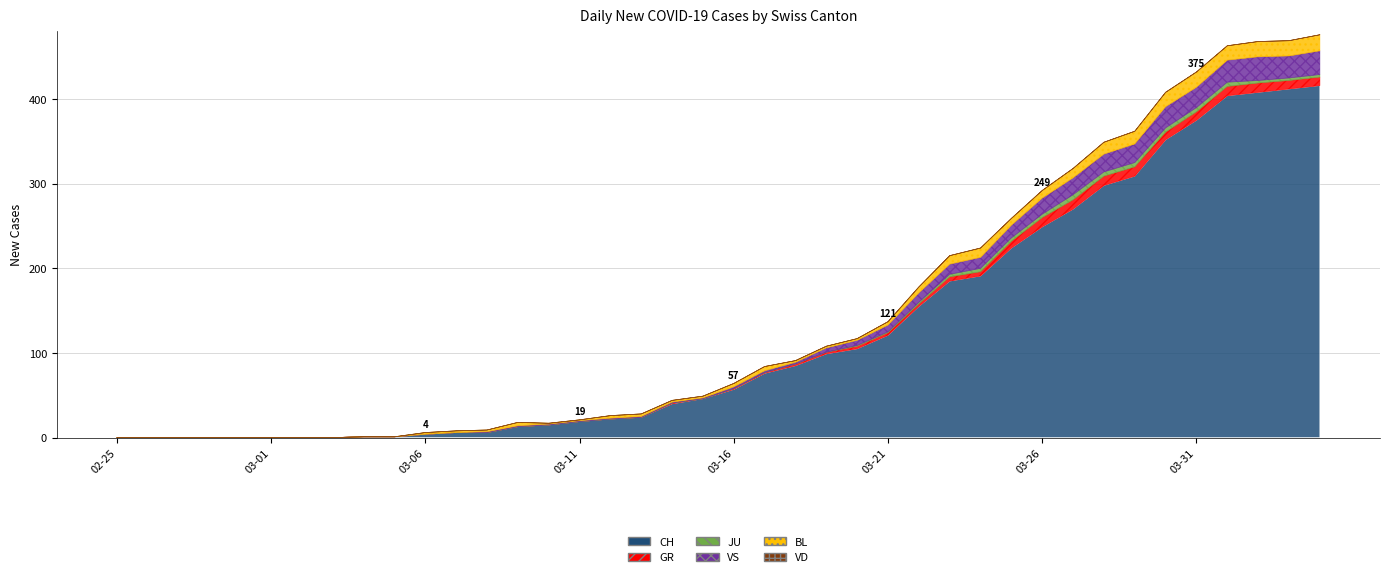

List the labels in order of GR value, smallest first.

2020-02-25, 2020-02-26, 2020-02-27, 2020-02-28, 2020-02-29, 2020-03-01, 2020-03-02, 2020-03-03, 2020-03-04, 2020-03-05, 2020-03-06, 2020-03-07, 2020-03-08, 2020-03-09, 2020-03-10, 2020-03-11, 2020-03-12, 2020-03-13, 2020-03-15, 2020-03-14, 2020-03-16, 2020-03-17, 2020-03-18, 2020-03-19, 2020-03-20, 2020-03-21, 2020-03-22, 2020-03-23, 2020-03-24, 2020-03-25, 2020-03-30, 2020-03-31, 2020-04-03, 2020-04-04, 2020-03-26, 2020-03-27, 2020-03-28, 2020-03-29, 2020-04-01, 2020-04-02